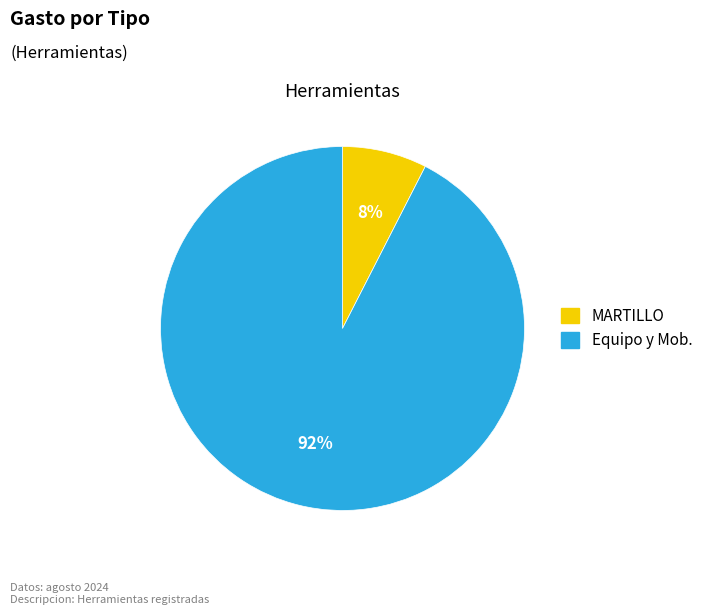

The Equipo y Mob. slice represents 92% of the pie. True or false?

True